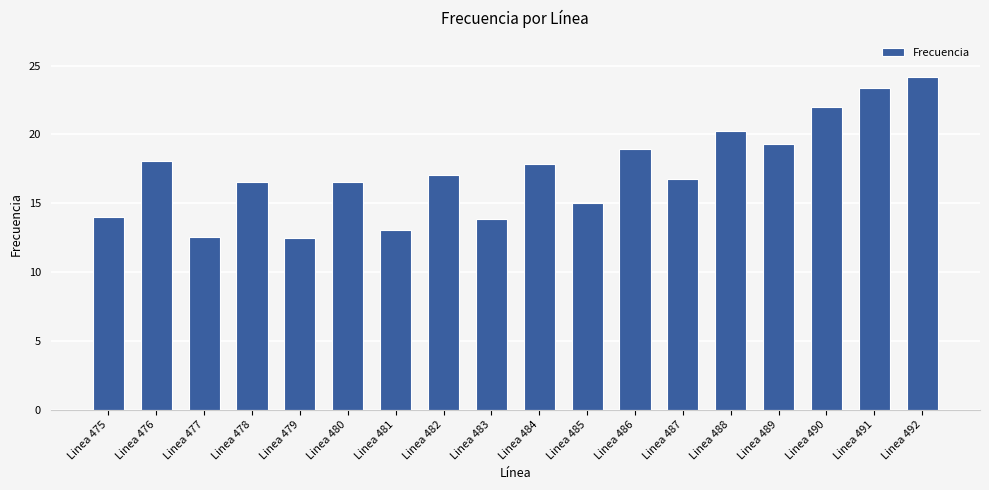

What is the ratio of the value at Linea 486 to the value at Linea 490?

0.9